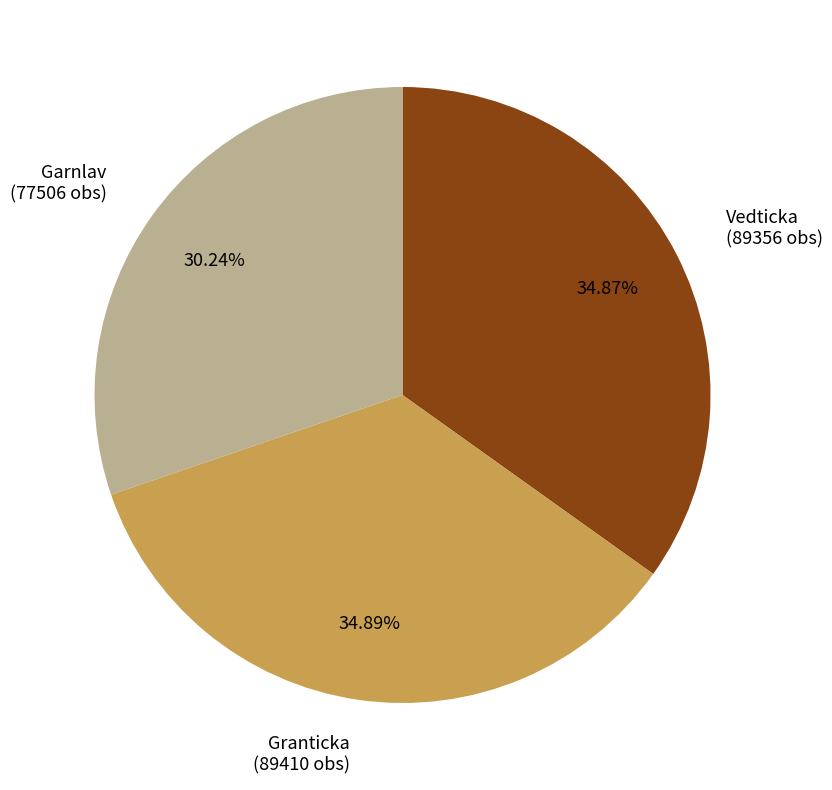

How many slices are in this pie chart?

3